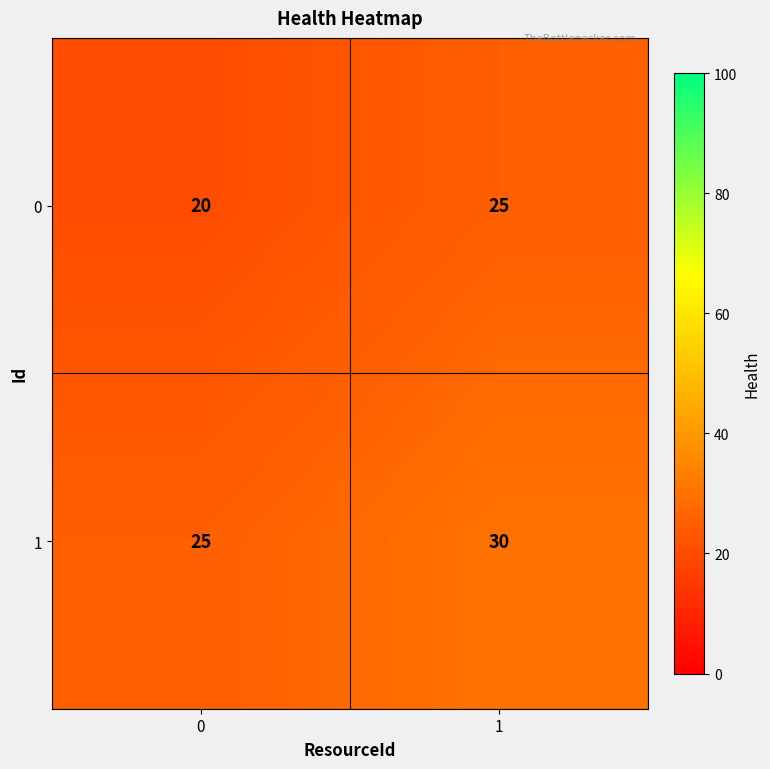

What is the total value across all series at 0?

45